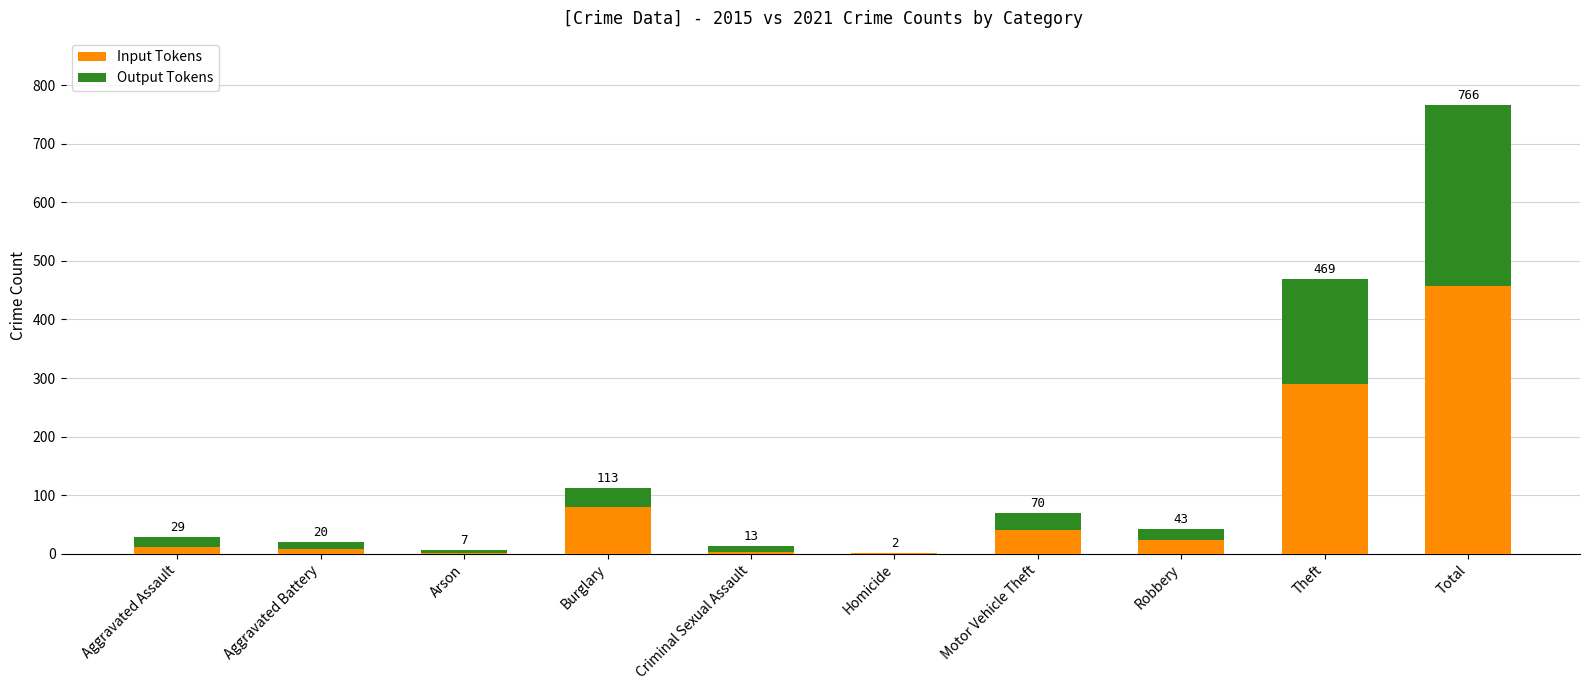

What are all the series names shown in the legend?

Input Tokens, Output Tokens